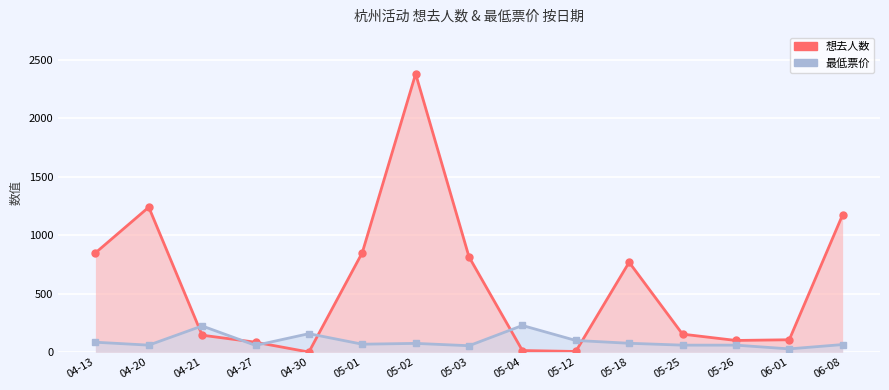

After their last crossing, which series has the higher values: 想去人数 or 最低票价?

想去人数